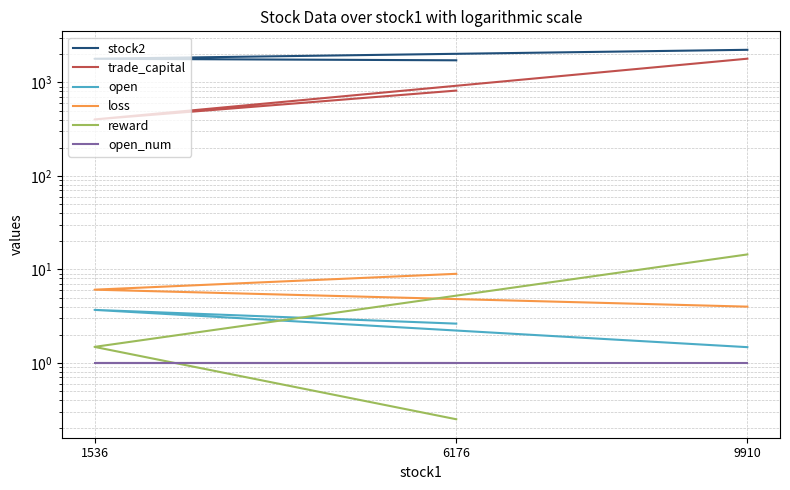

Reading left to right, transcribe all the data shown in this chart.

stock2: 6176=1723.0	1536=1789.0	9910=2231.0
trade_capital: 6176=817.5	1536=401.8	9910=1792.6
open: 6176=2.6	1536=3.7	9910=1.5
loss: 6176=9.0	1536=6.1	9910=4.0
reward: 6176=0.2	1536=1.5	9910=14.5
open_num: 6176=1.0	1536=1.0	9910=1.0